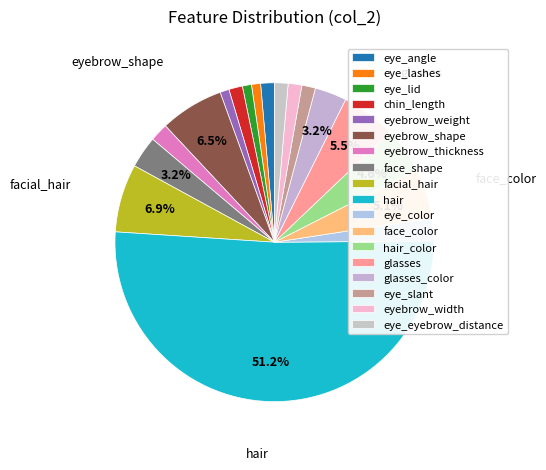

Count the number of slices in the pie.

18